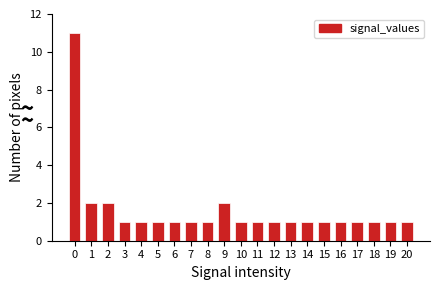

Reading left to right, transcribe all the data shown in this chart.

11	2	2	1	1	1	1	1	1	2	1	1	1	1	1	1	1	1	1	1	1